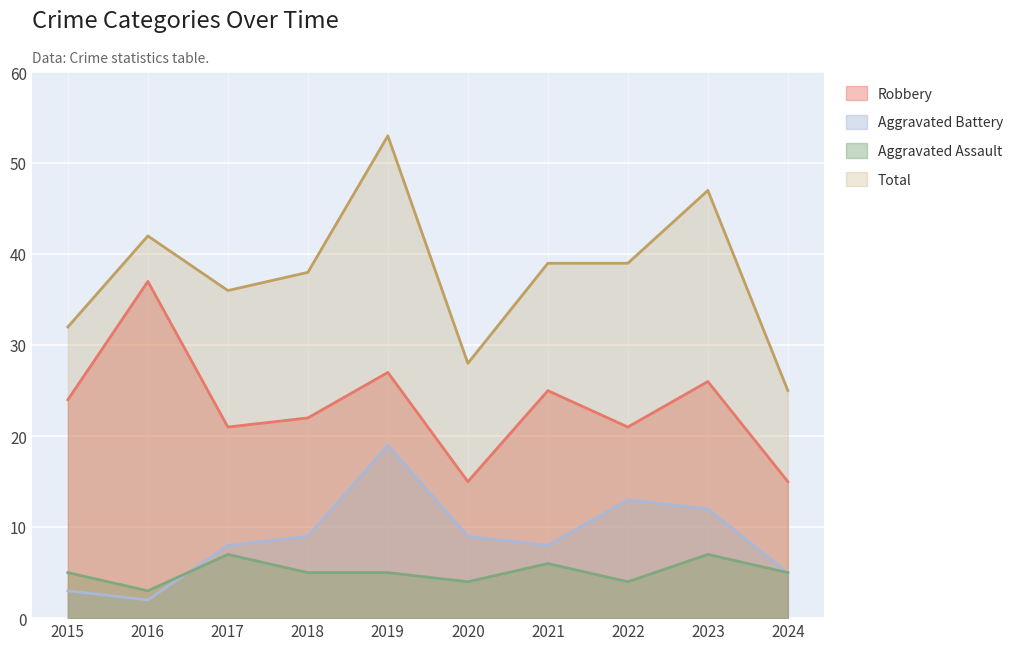

What is the difference between the maximum and minimum values in the Robbery series?

22